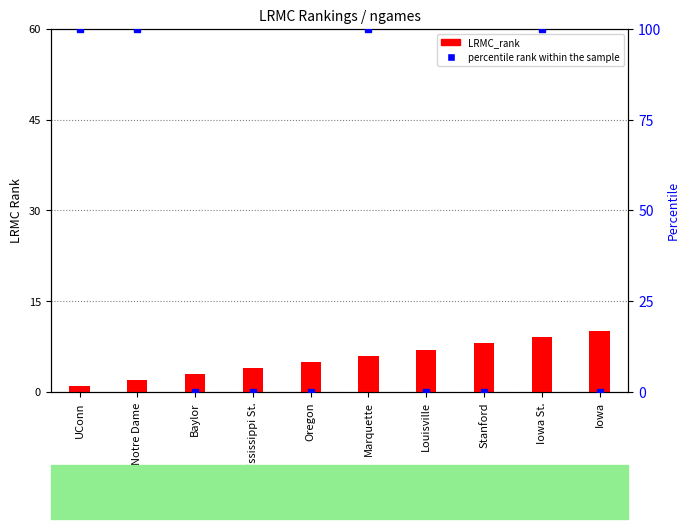

What is the total value across all series at Iowa?

10